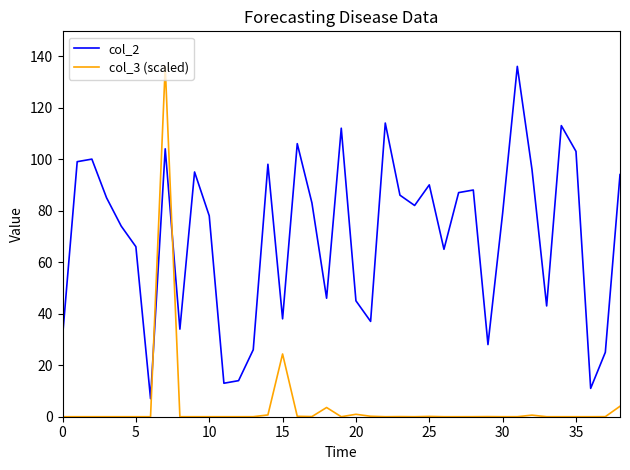

After their last crossing, which series has the higher values: col_2 or col_3 (scaled)?

col_2